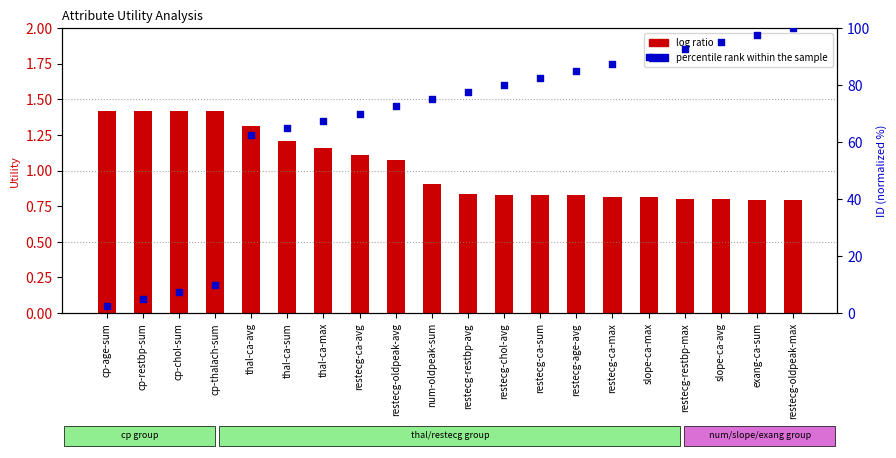

At which category is the sum across all series the highest?

restecg-oldpeak-max